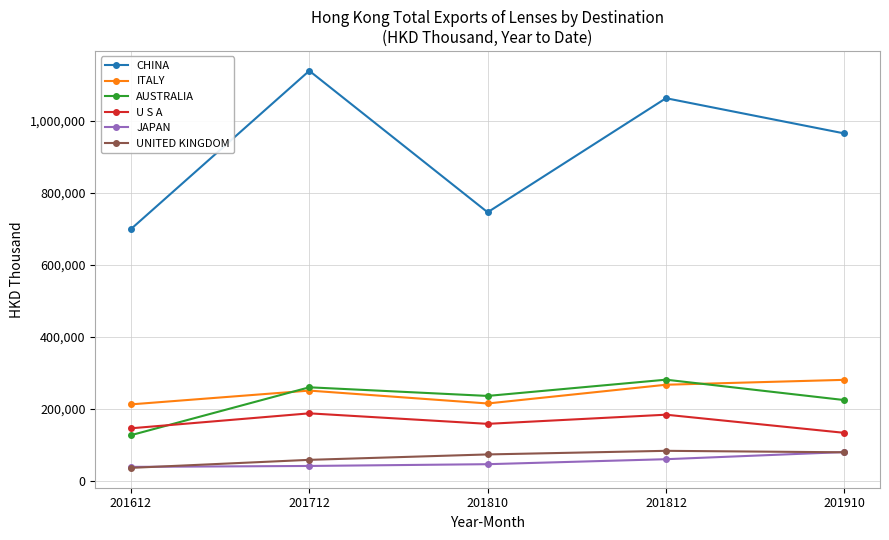

What is the lowest value of the JAPAN series?

38194.3